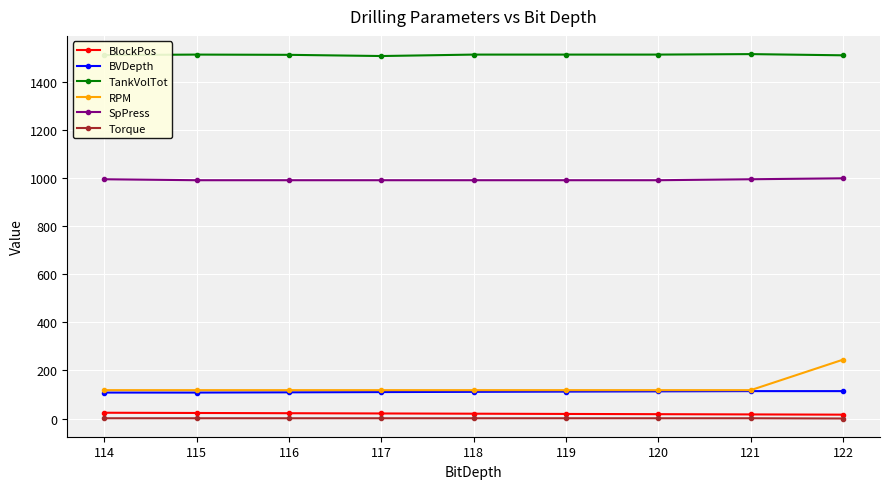

What is the greatest value displayed?

1517